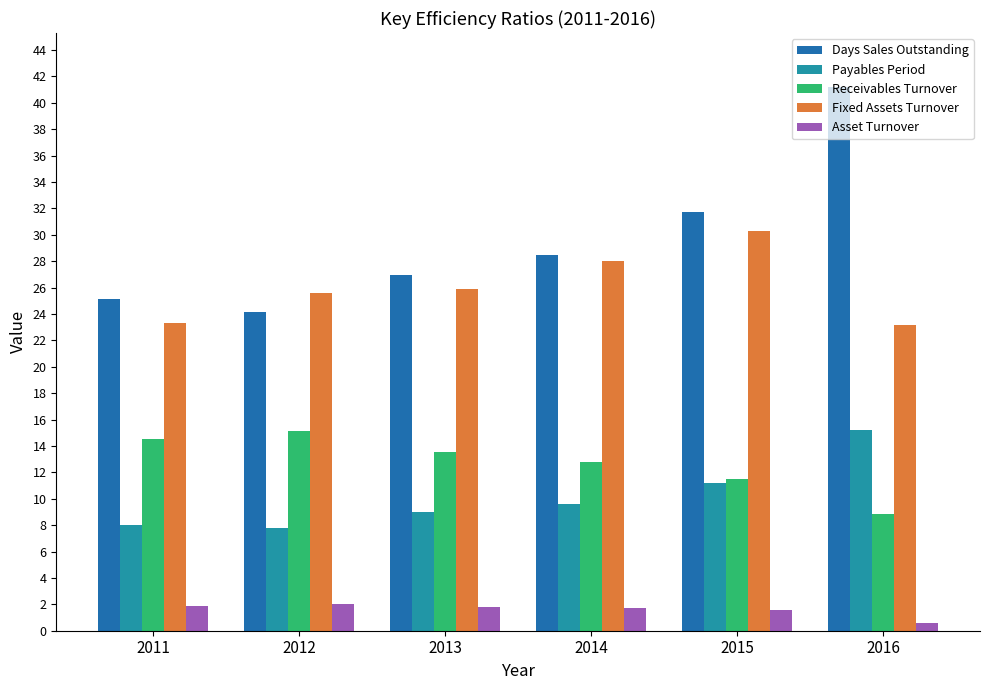

What is the difference between the maximum and minimum values in the Asset Turnover series?

1.5